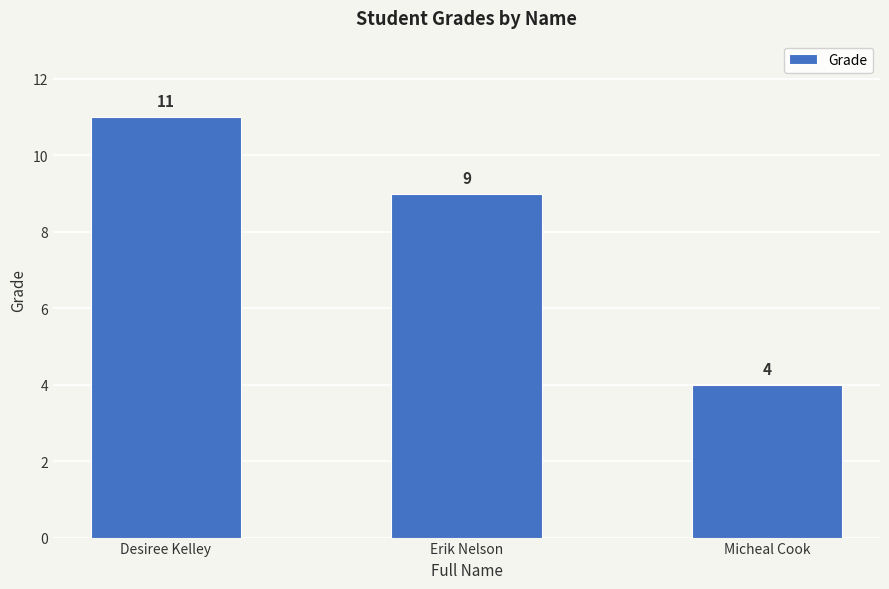

List the labels in order of value, smallest first.

Micheal Cook, Erik Nelson, Desiree Kelley